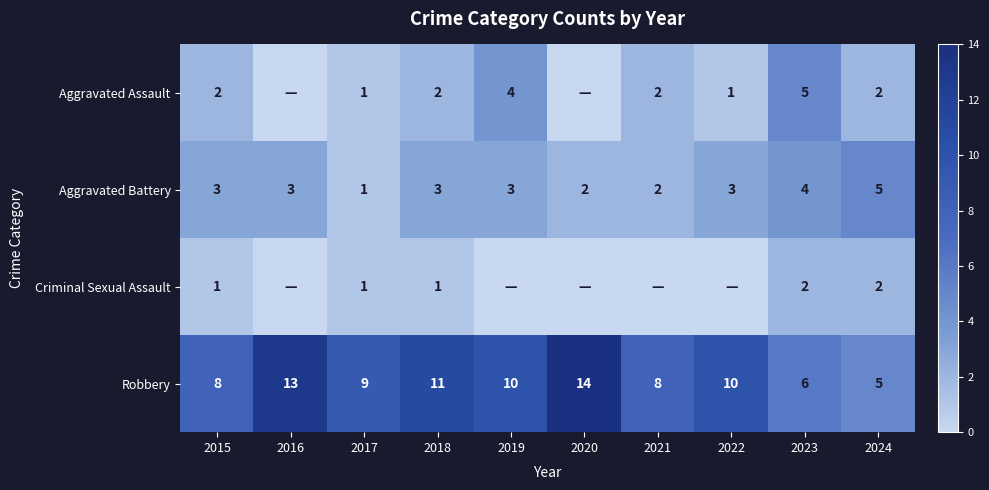

What is the difference between the Aggravated Battery values at 2016 and 2017?

2